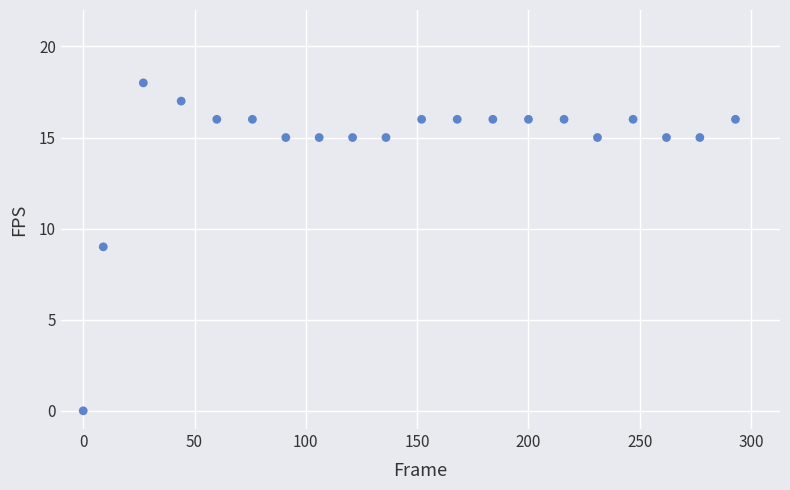

What is the range of Y values (max minus min)?

18